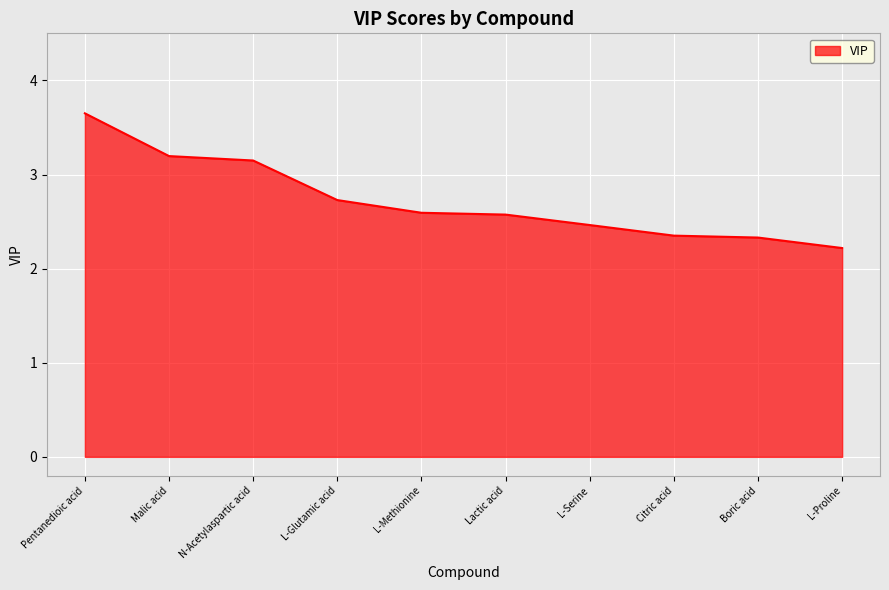

What position from the left is N-Acetylaspartic acid?

3